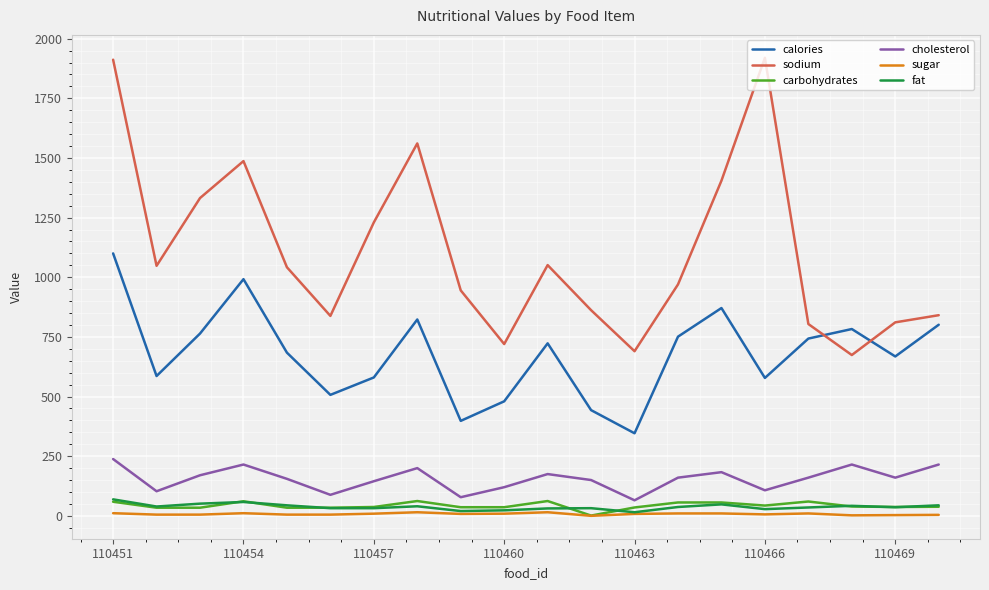

True or false: cholesterol and calories cross at least once.

False